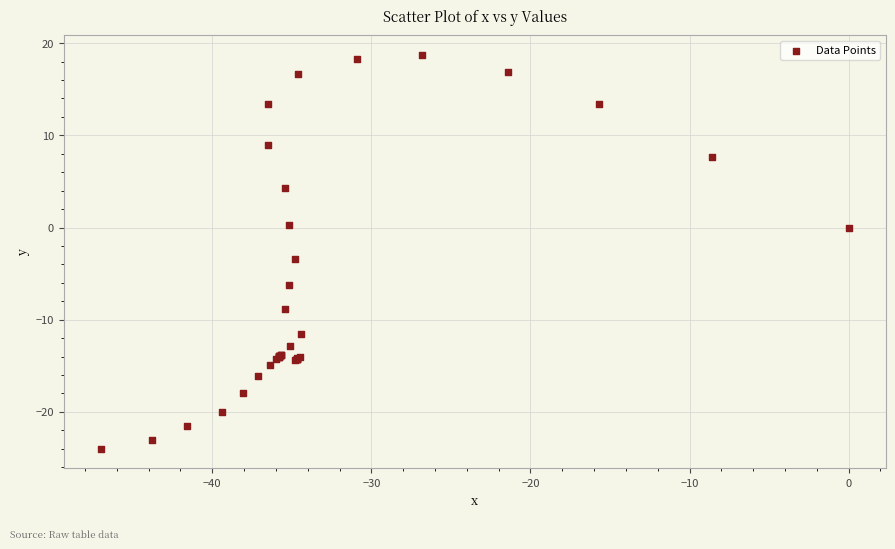

What Y value in the scatter plot is closest to -2?

-3.4